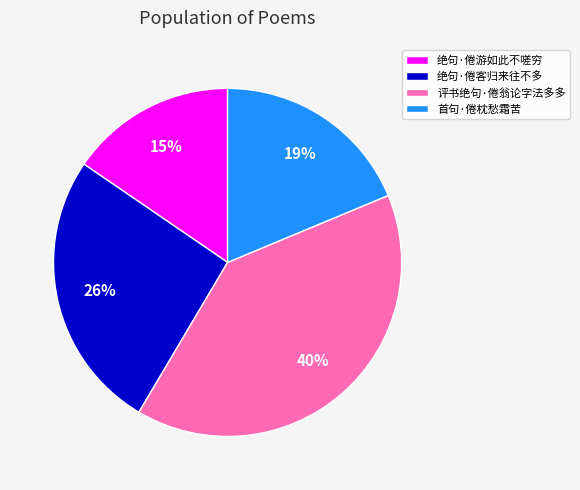

Does 绝句·倦客归来往不多 account for over 50% of the chart?

No